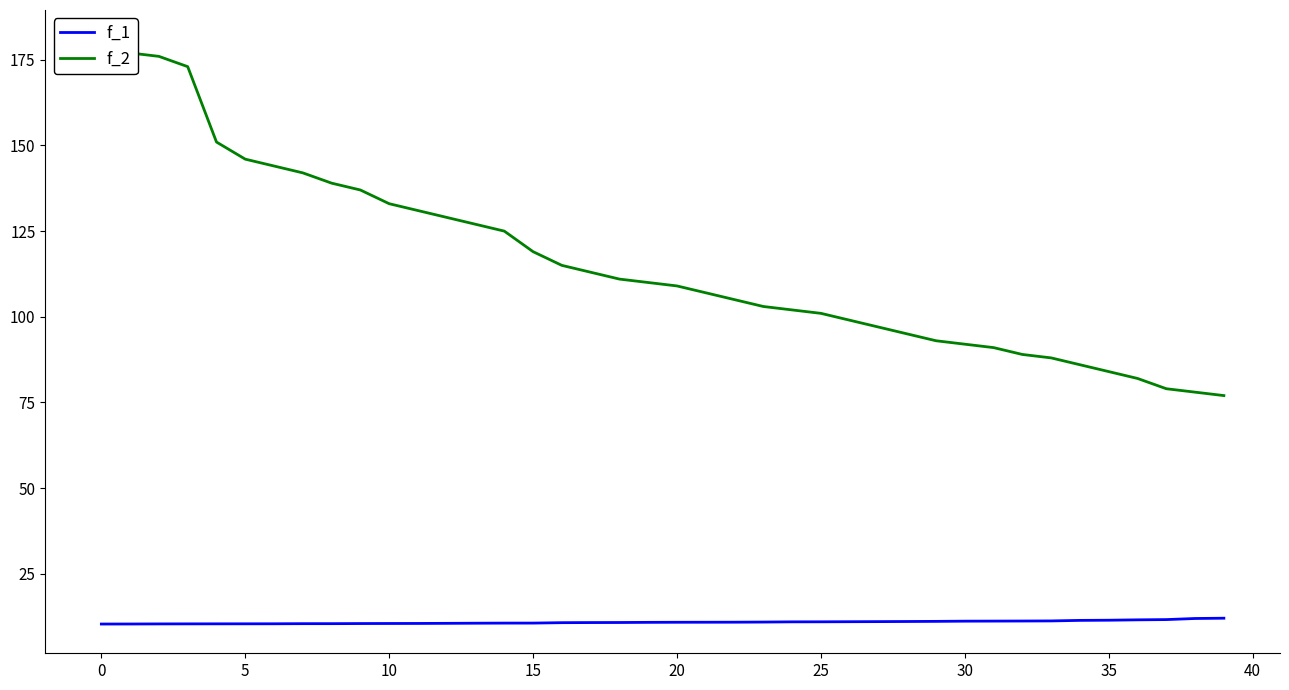

What is the highest value of the f_1 series?

12.0